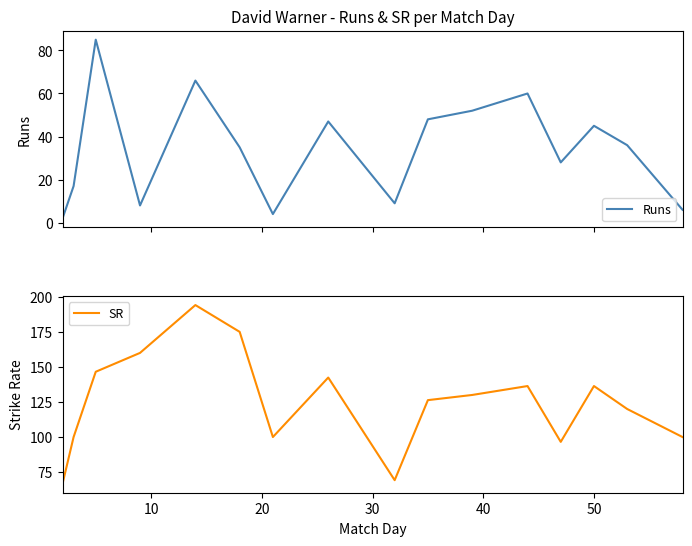

Reading left to right, transcribe all the data shown in this chart.

Runs: 2.0	17.0	85.0	8.0	66.0	35.0	4.0	47.0	9.0	48.0	52.0	60.0	28.0	45.0	36.0	6.0
SR: 66.7	100.0	146.6	160.0	194.1	175.0	100.0	142.4	69.2	126.3	130.0	136.4	96.5	136.4	120.0	100.0